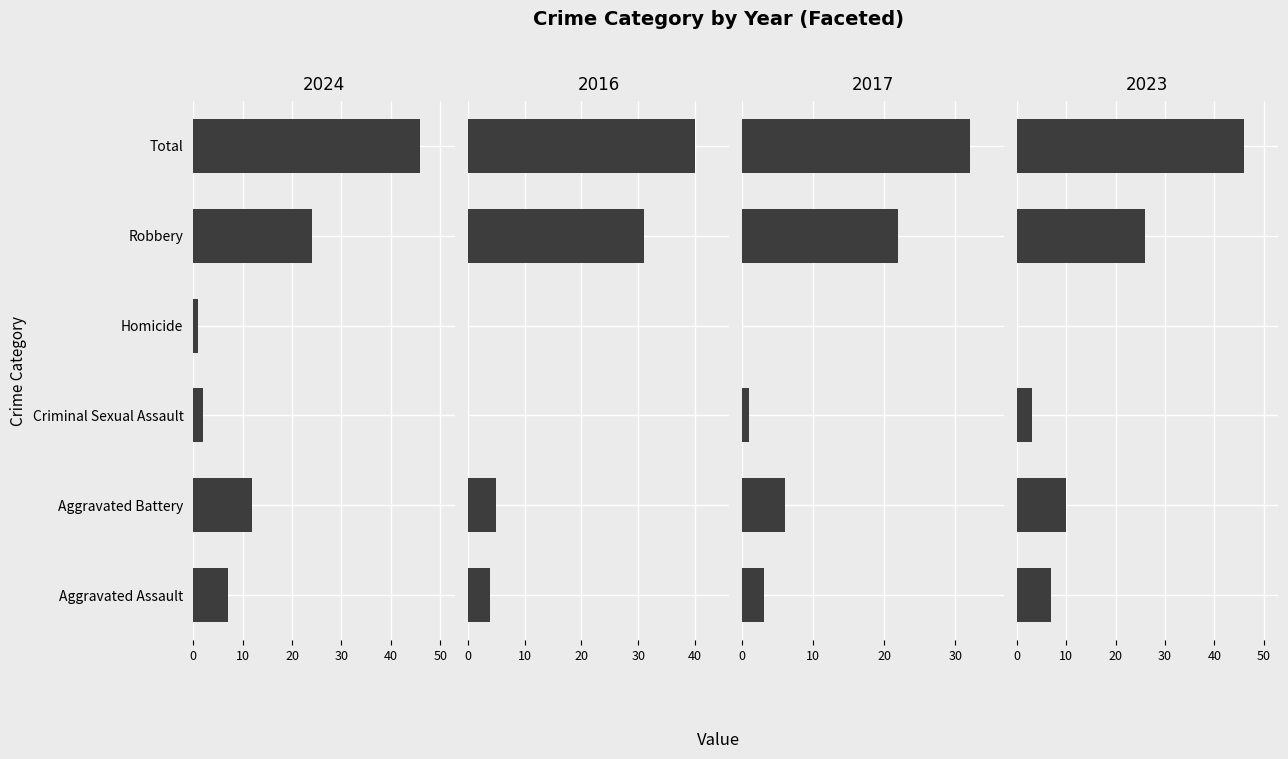

Rank the series by their maximum value, from lowest to highest.

2017, 2016, 2024, 2023